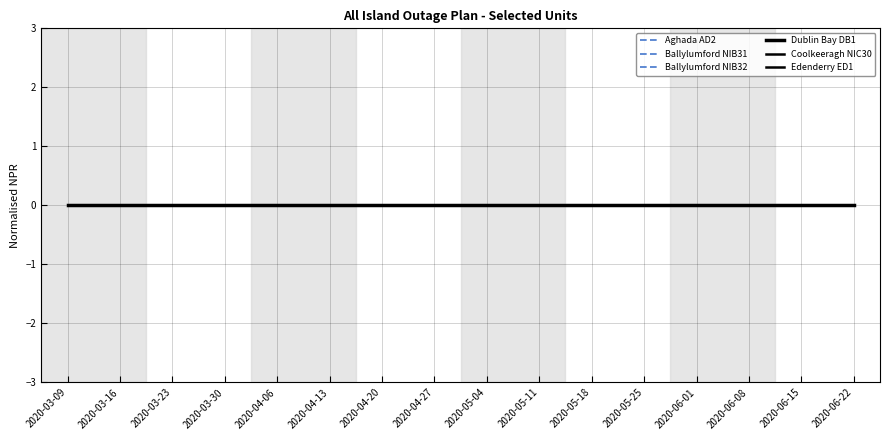

True or false: Ballylumford NIB32 and Dublin Bay DB1 intersect in this chart.

False